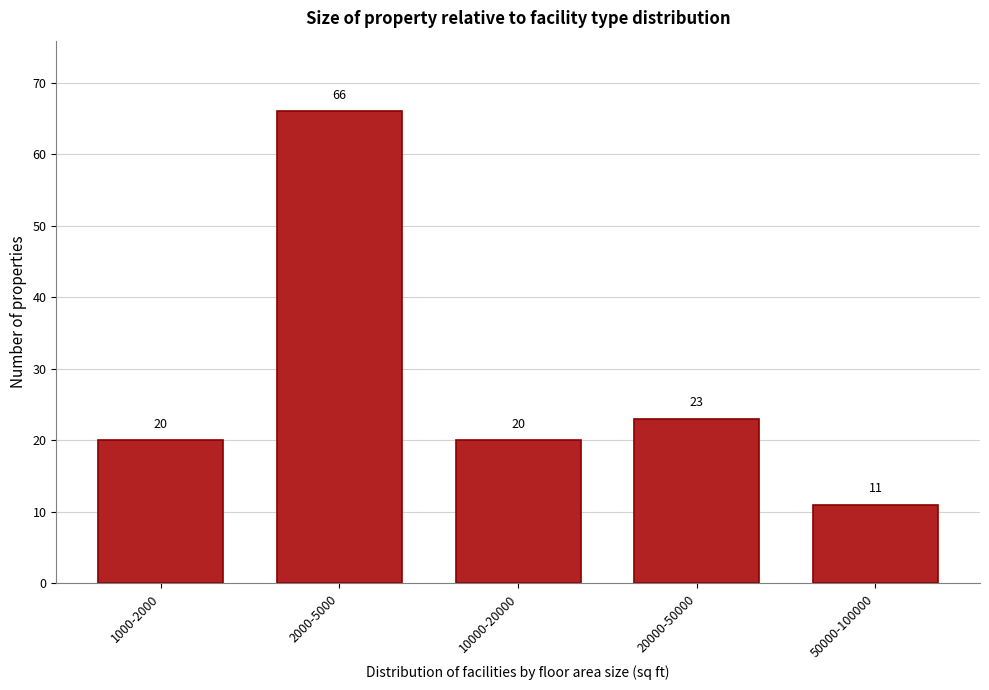

Reading left to right, extract all data points from this chart.

20	66	20	23	11